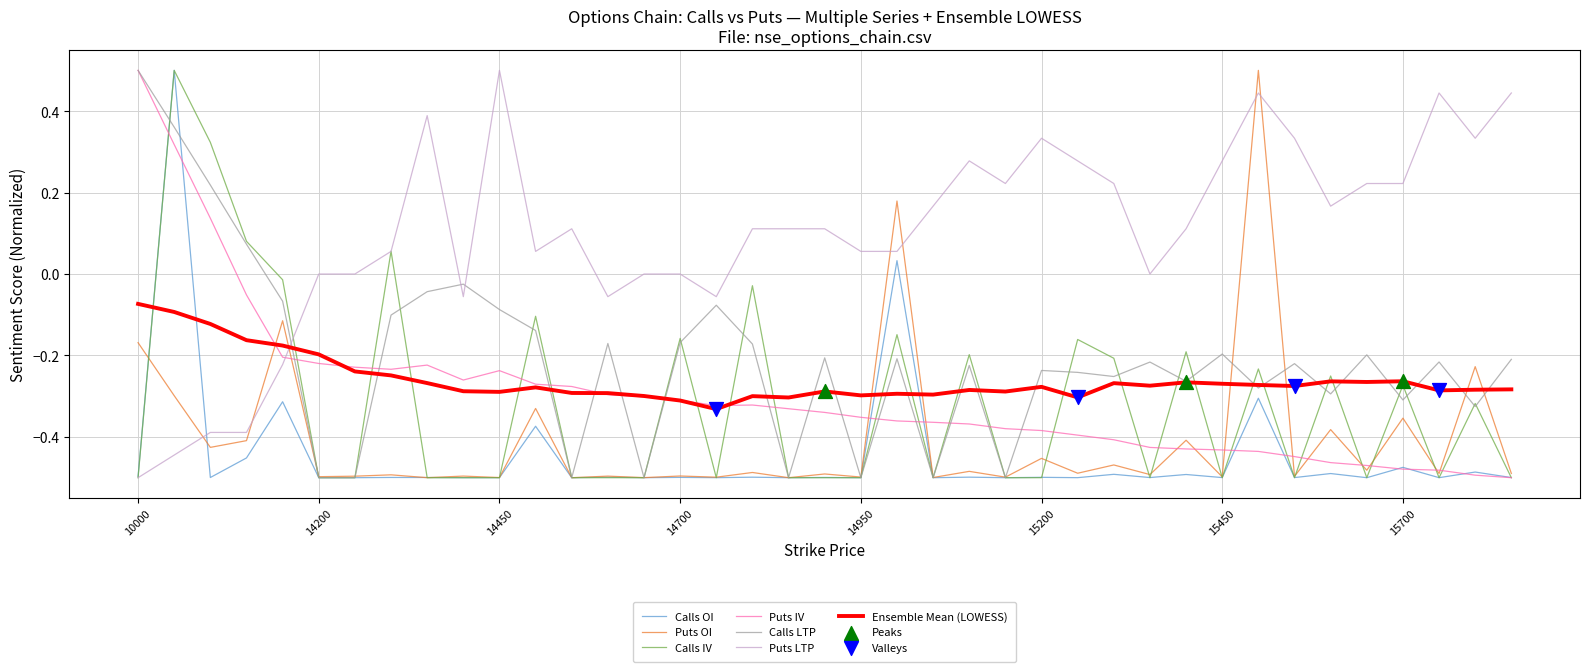

True or false: Ensemble Mean (LOWESS) and Puts OI intersect in this chart.

True